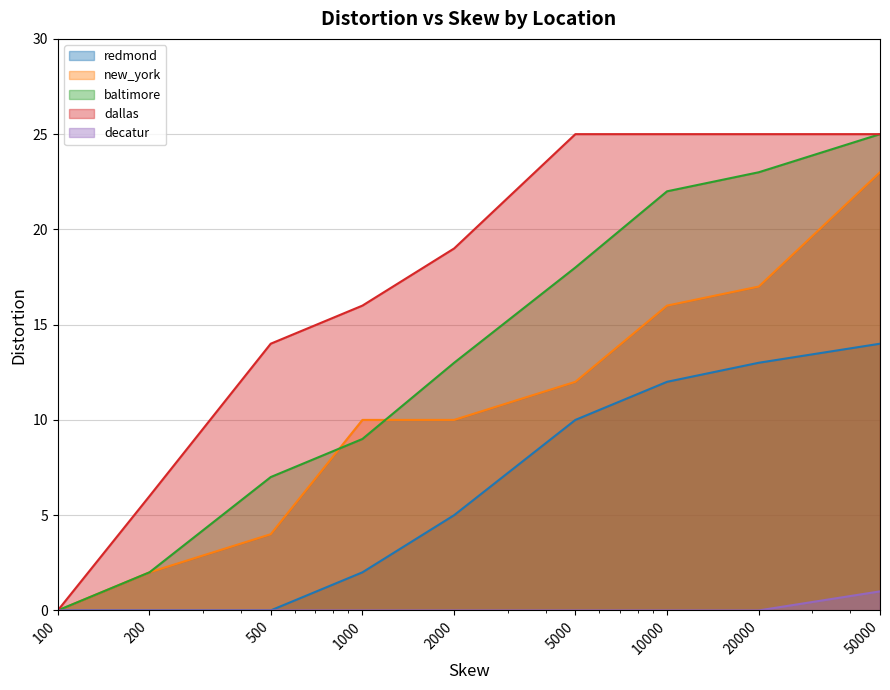

What is the value of the redmond point at the 5th from the left?

5